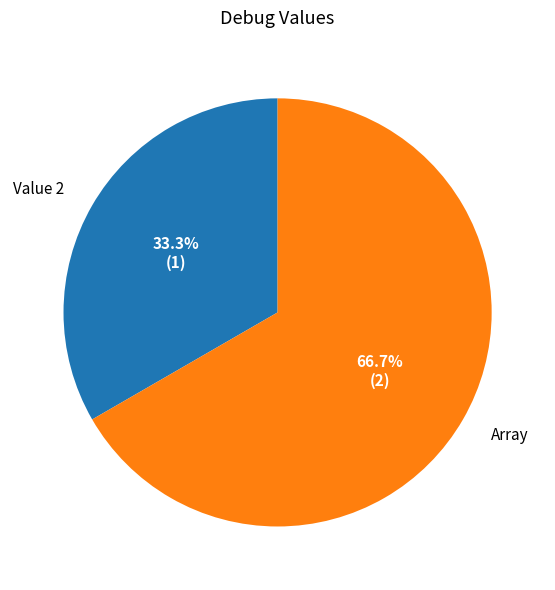

To the nearest percent, what is the difference between the largest and smallest slice percentages?

33%